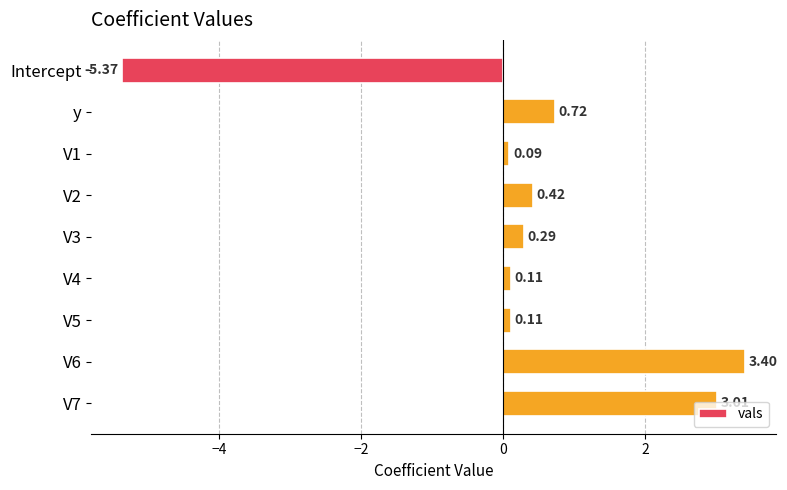

What is the difference between the second highest and minimum values?

8.4